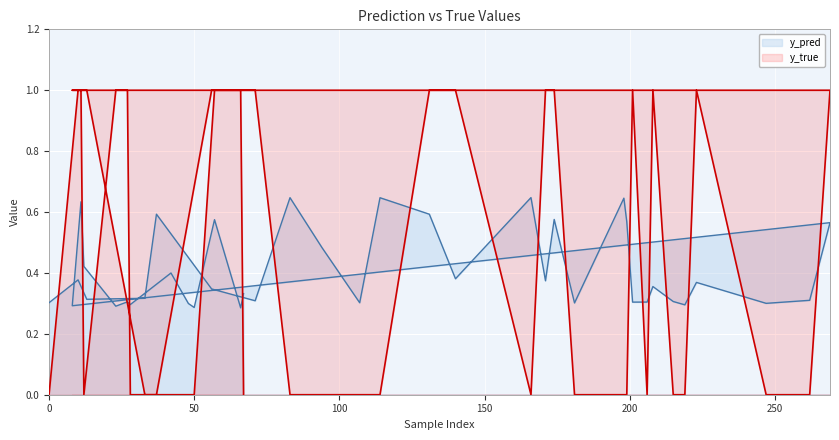

What is the value of the y_pred point at the 19th from the left?

0.6